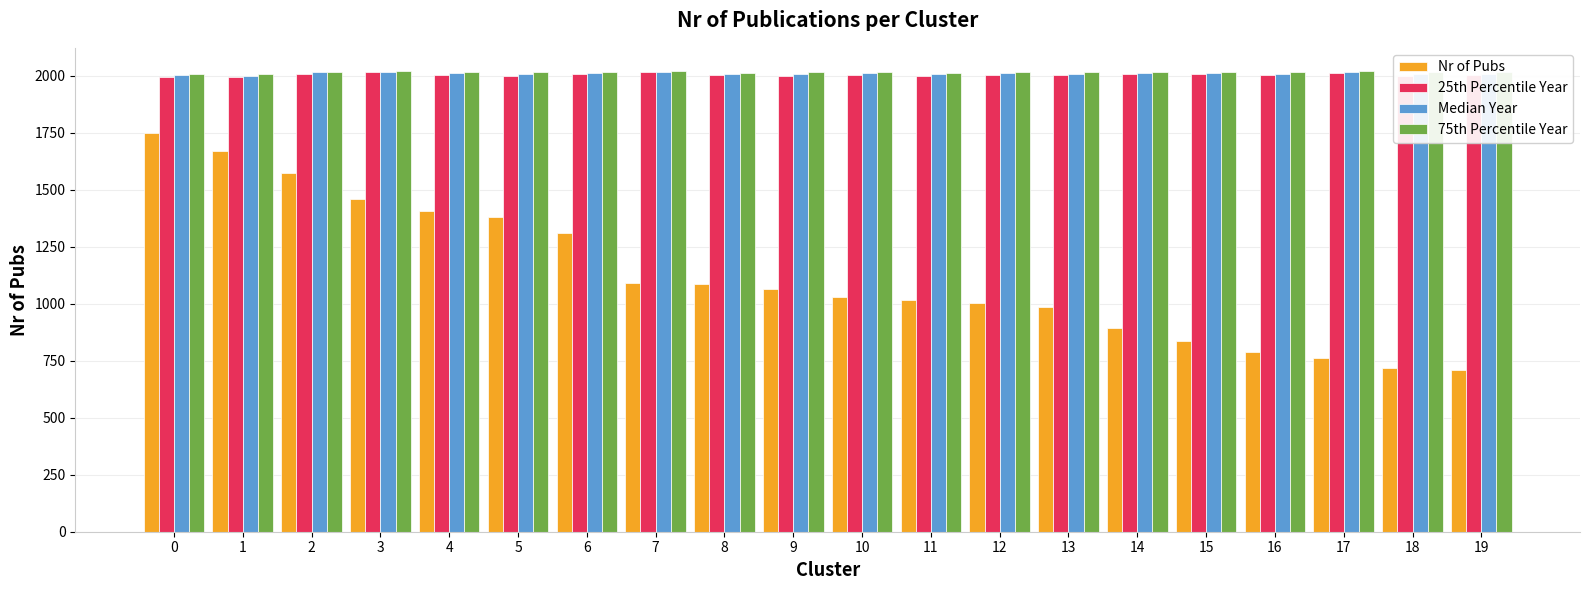

What is the sum of the 75th Percentile Year values at 0 and 6?

4026.0